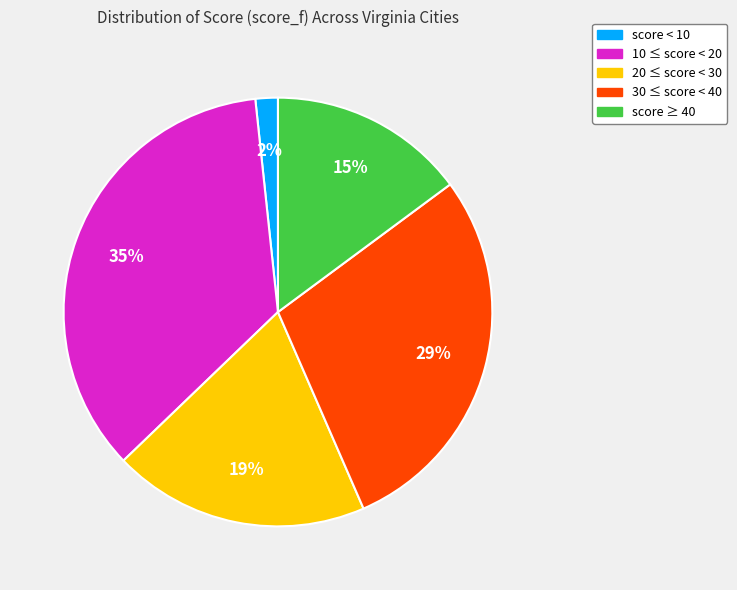

Is there any slice that represents more than half of the pie?

No